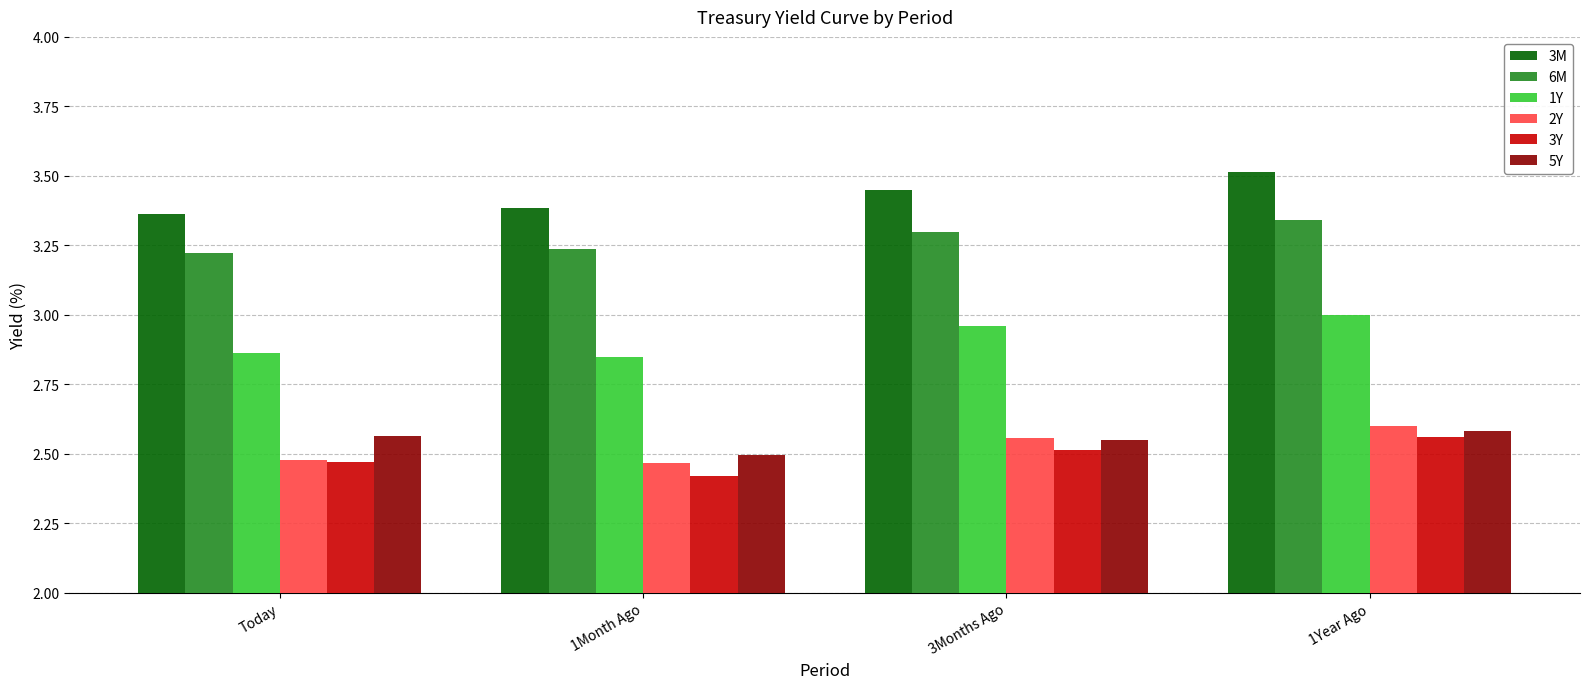

How many 3Y values are between 2 and 3?

4